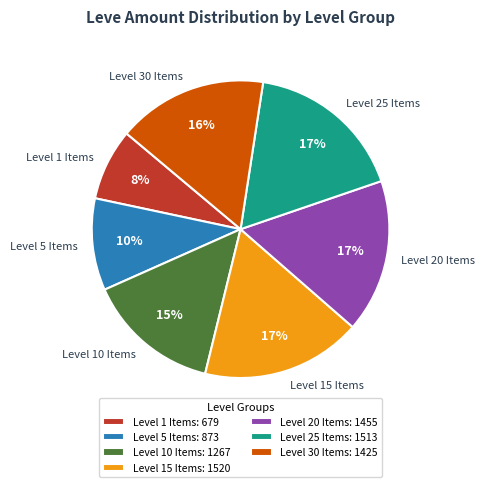

Is it true that Level 15 Items is 29% of the pie?

False